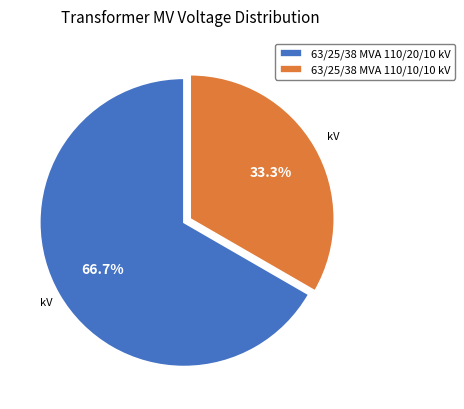

How many slices are in this pie chart?

2